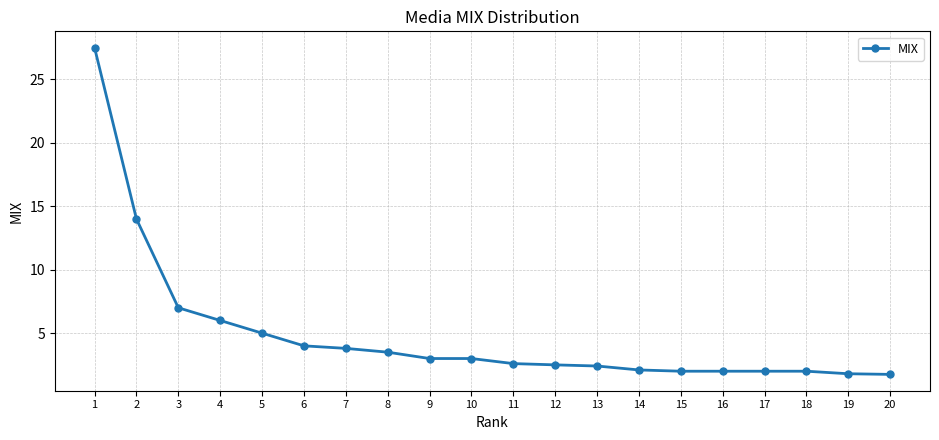

What is the smallest value displayed?

1.8